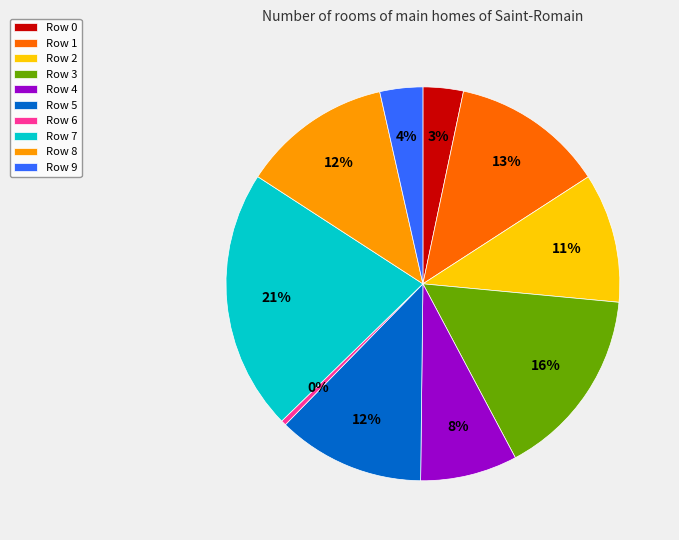

Does any single category account for the majority?

No